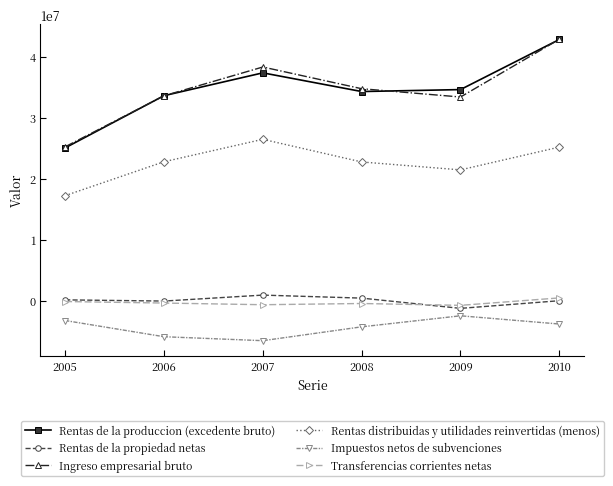

At 2008, list the series in order from smallest to largest.

Impuestos netos de subvenciones, Transferencias corrientes netas, Rentas de la propiedad netas, Rentas distribuidas y utilidades reinvertidas (menos), Rentas de la produccion (excedente bruto), Ingreso empresarial bruto